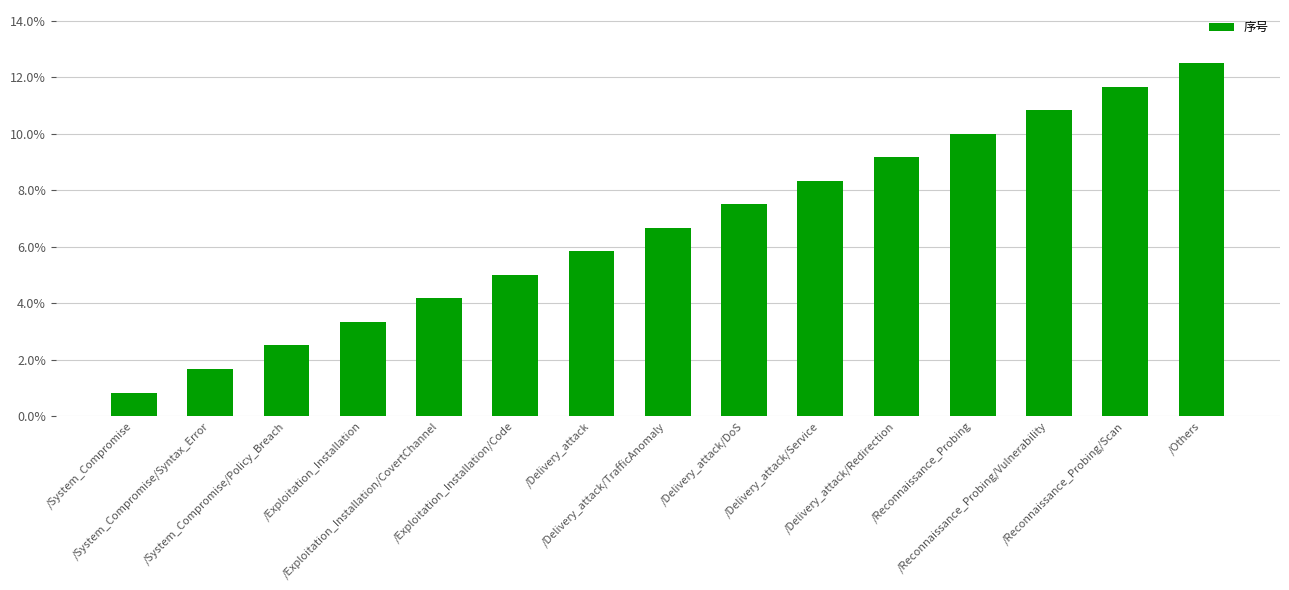

What is the average value?

0.1